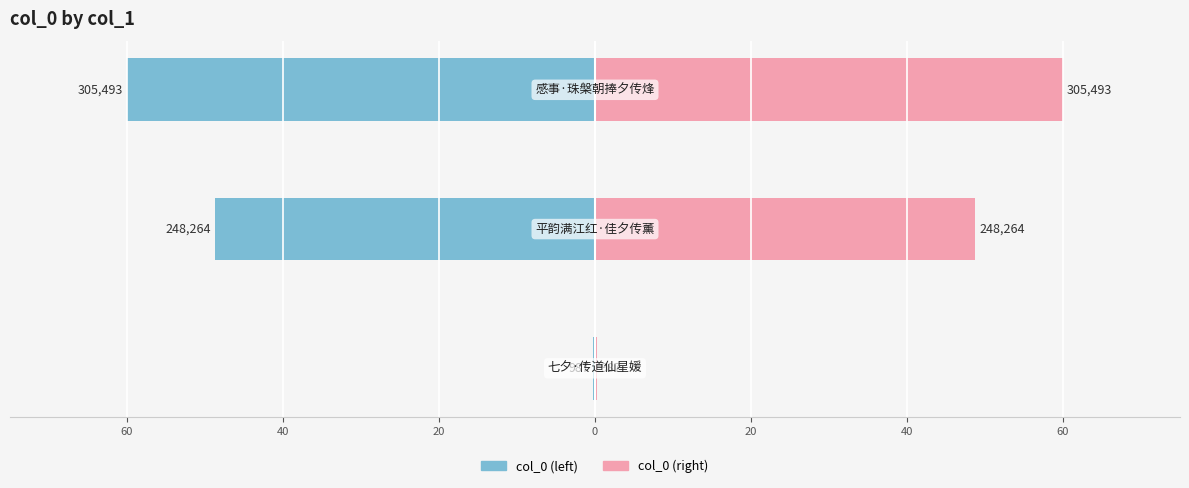

Which series has the largest range (max minus min)?

col_0 (left)